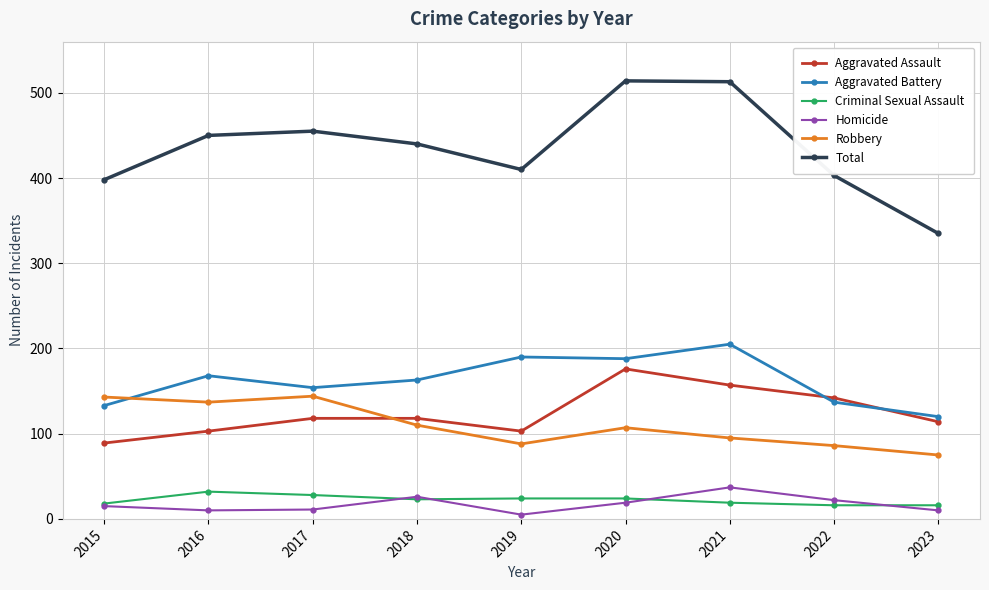

What is the difference between the highest and lowest values at 2021?

494